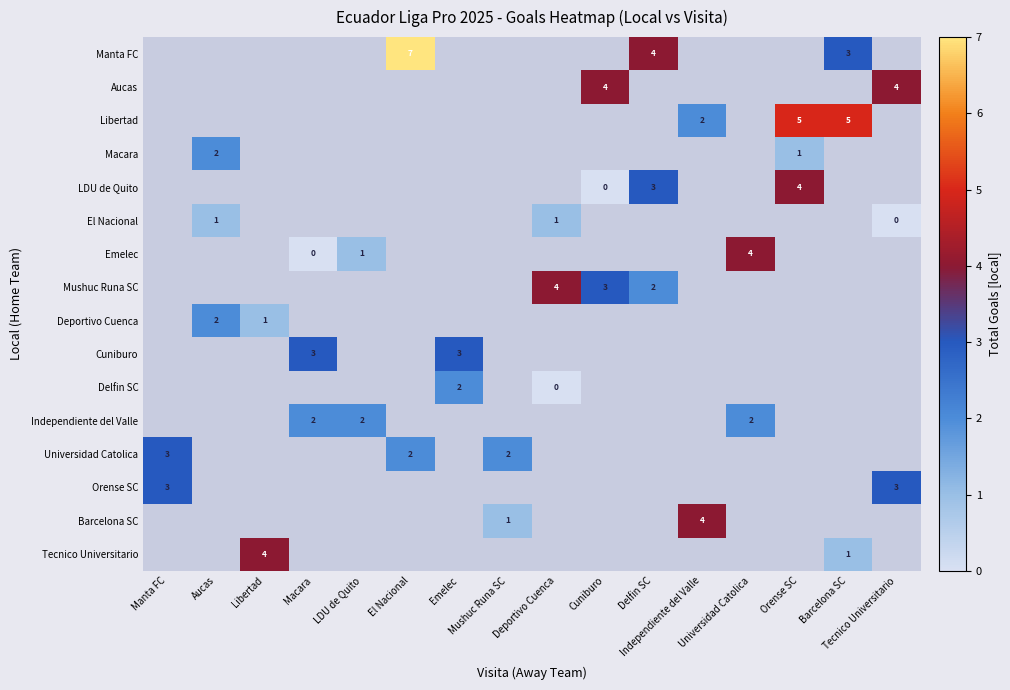

Is the value of Barcelona SC at Barcelona SC greater than the value of Deportivo Cuenca at Macara?

No